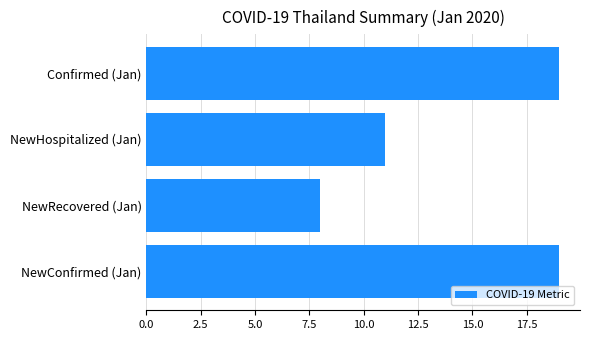

At which label is the value closest to 13?

NewHospitalized (Jan)